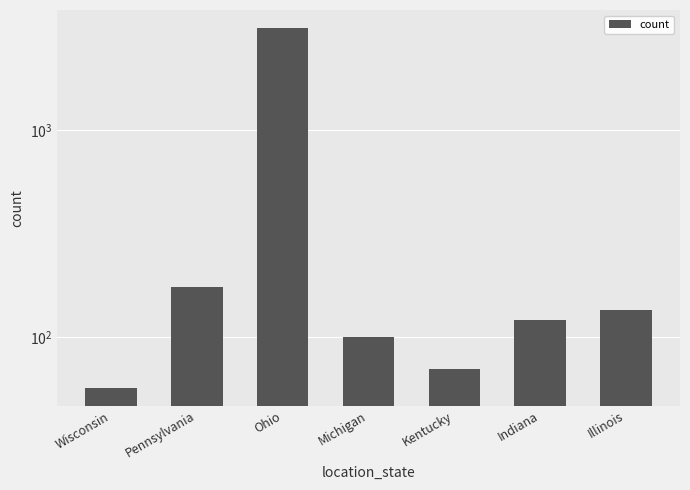

What is the smallest value displayed?

57